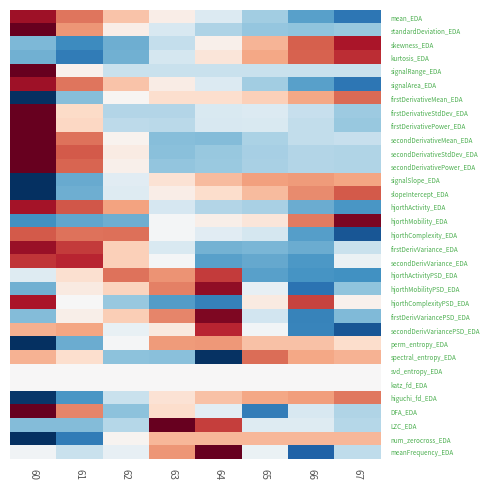

How many series are shown in this chart?

33